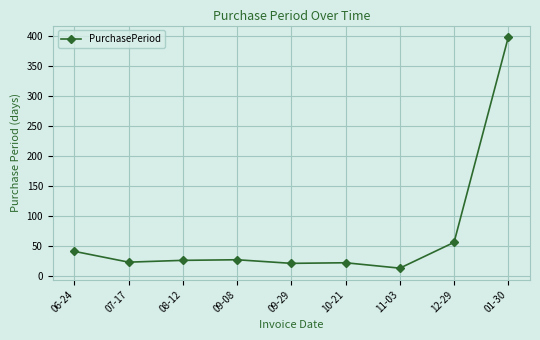

At which label is the value closest to 205?

12-29